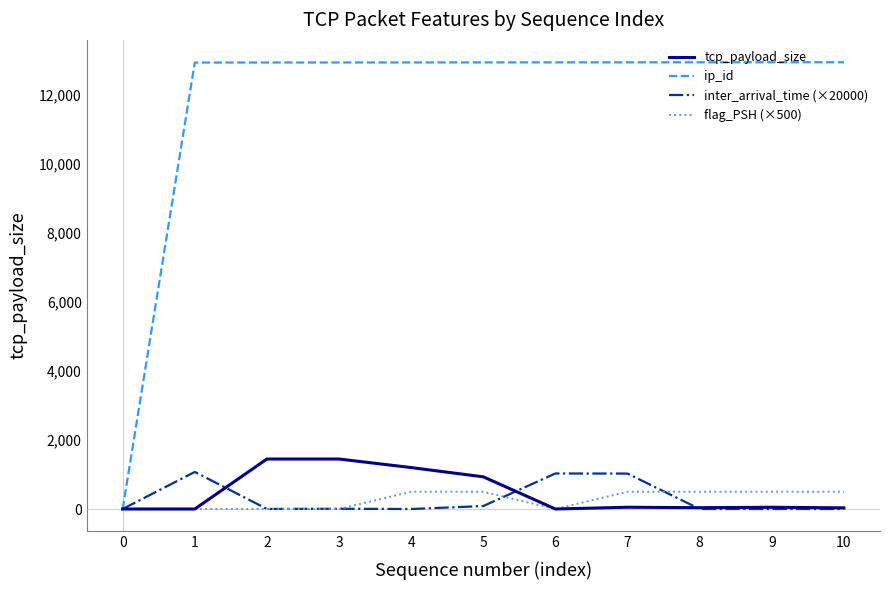

What is the difference between the highest and lowest values at 4?

12935.0